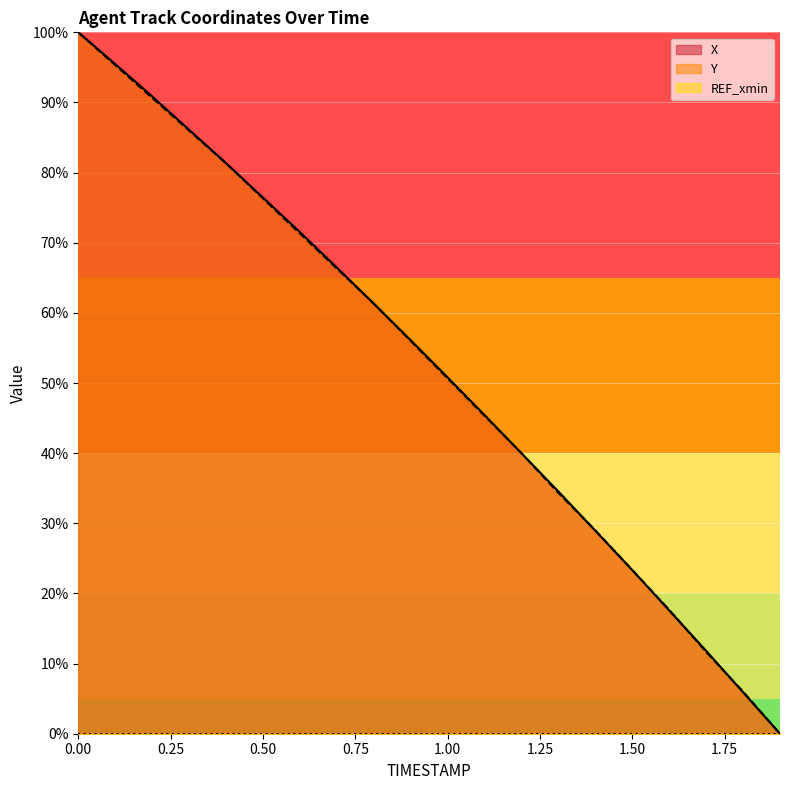

The X series shows 100.0 at 0.0. True or false?

True